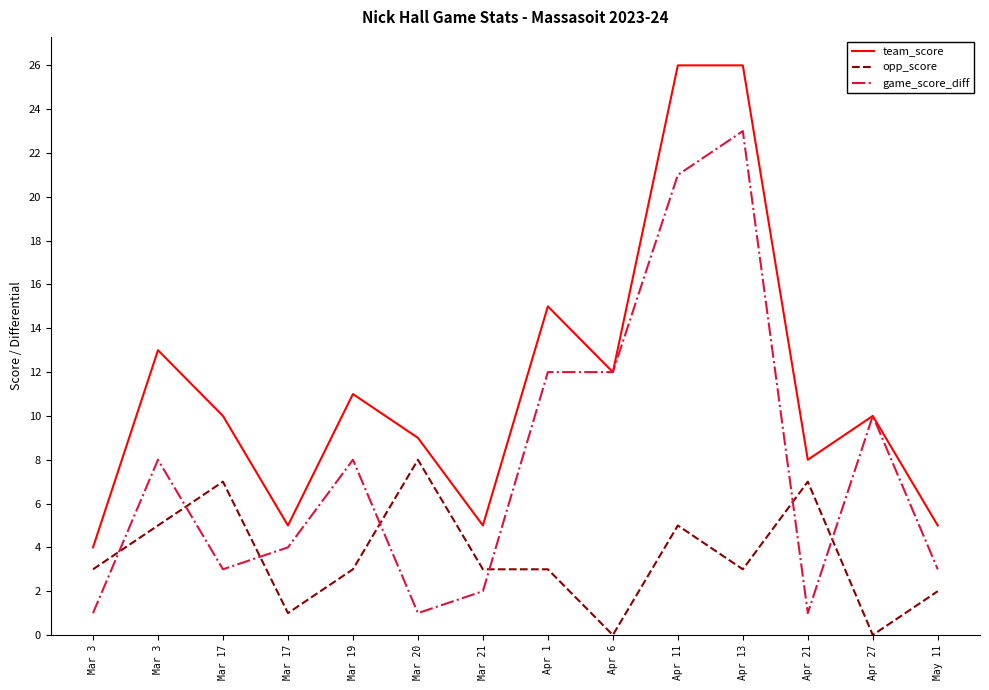

True or false: opp_score has more than 0 interior local peaks.

True